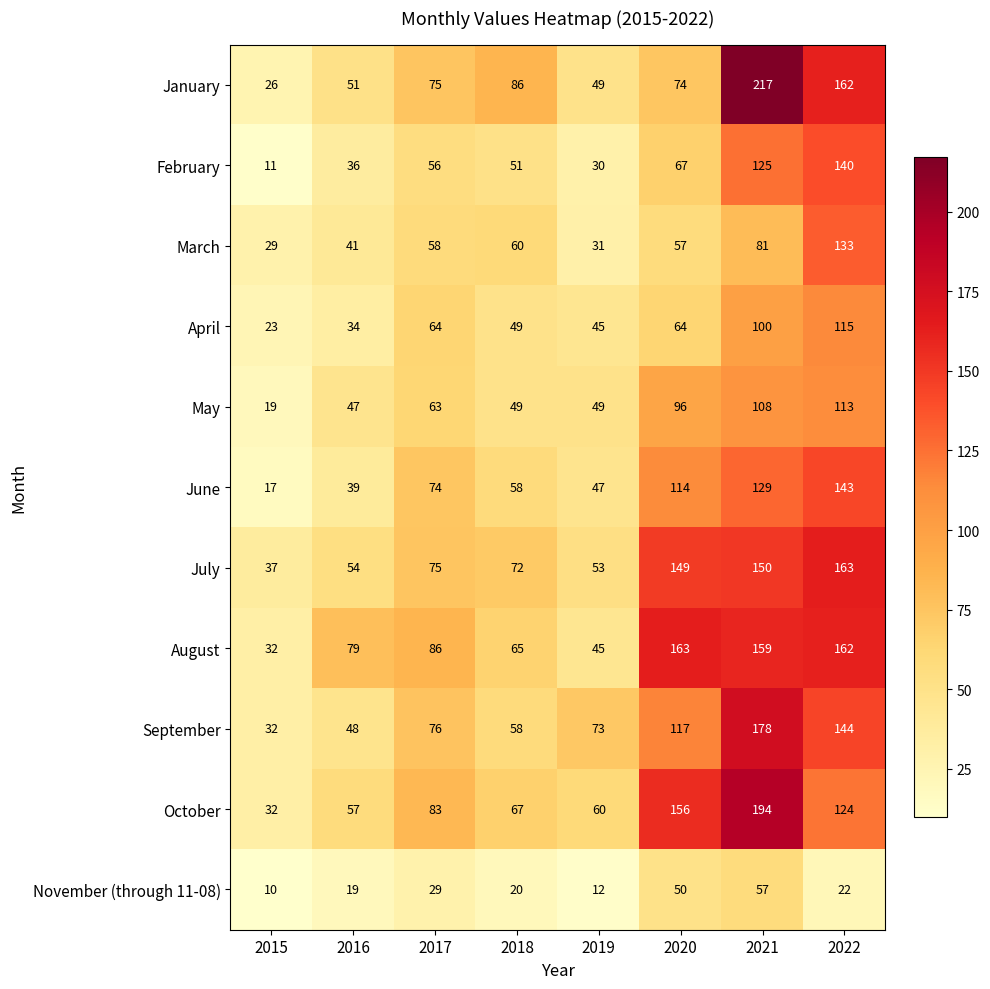

Which category has the lowest value in the April series?

2015